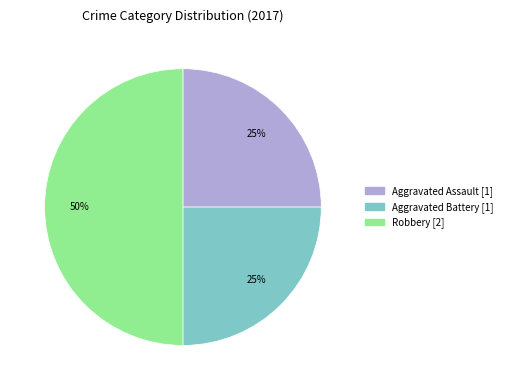

To the nearest percent, what is the difference between the largest and smallest slice percentages?

25%